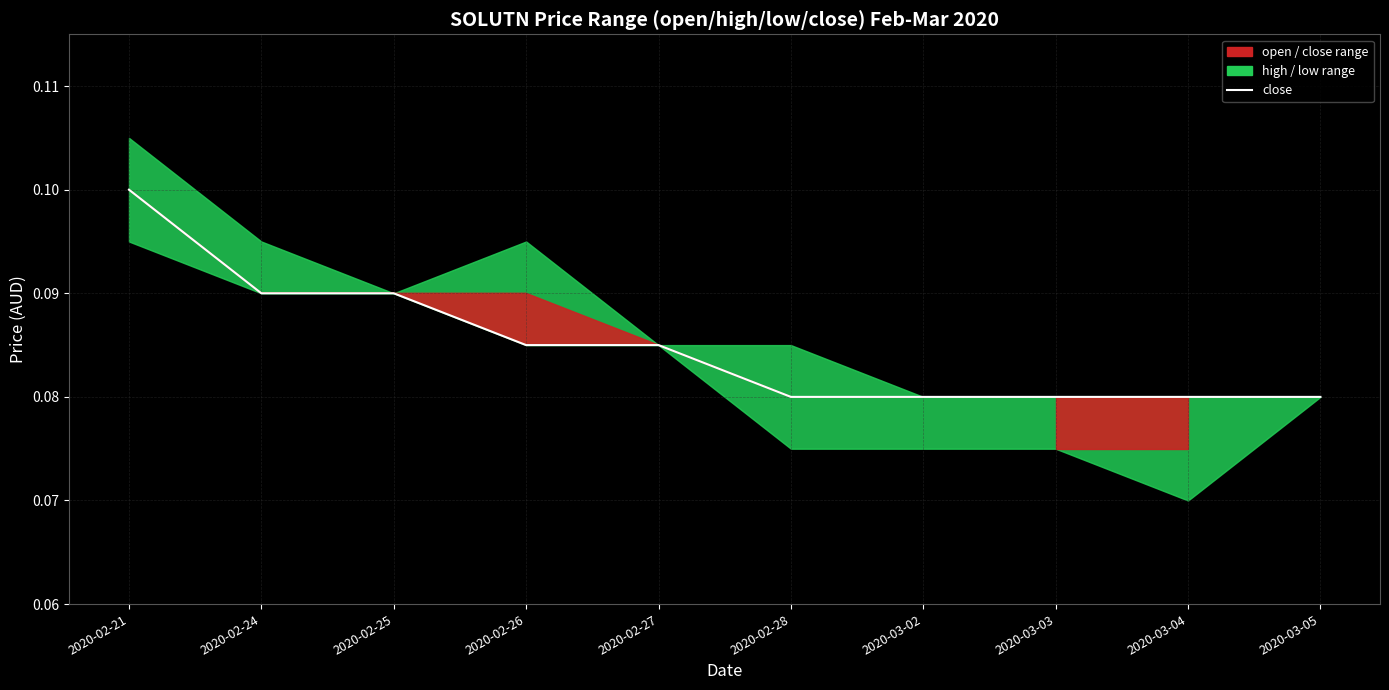

Reading left to right, list all the values displayed in this chart.

2020-02-21=0.1	2020-02-24=0.1	2020-02-25=0.1	2020-02-26=0.1	2020-02-27=0.1	2020-02-28=0.1	2020-03-02=0.1	2020-03-03=0.1	2020-03-04=0.1	2020-03-05=0.1